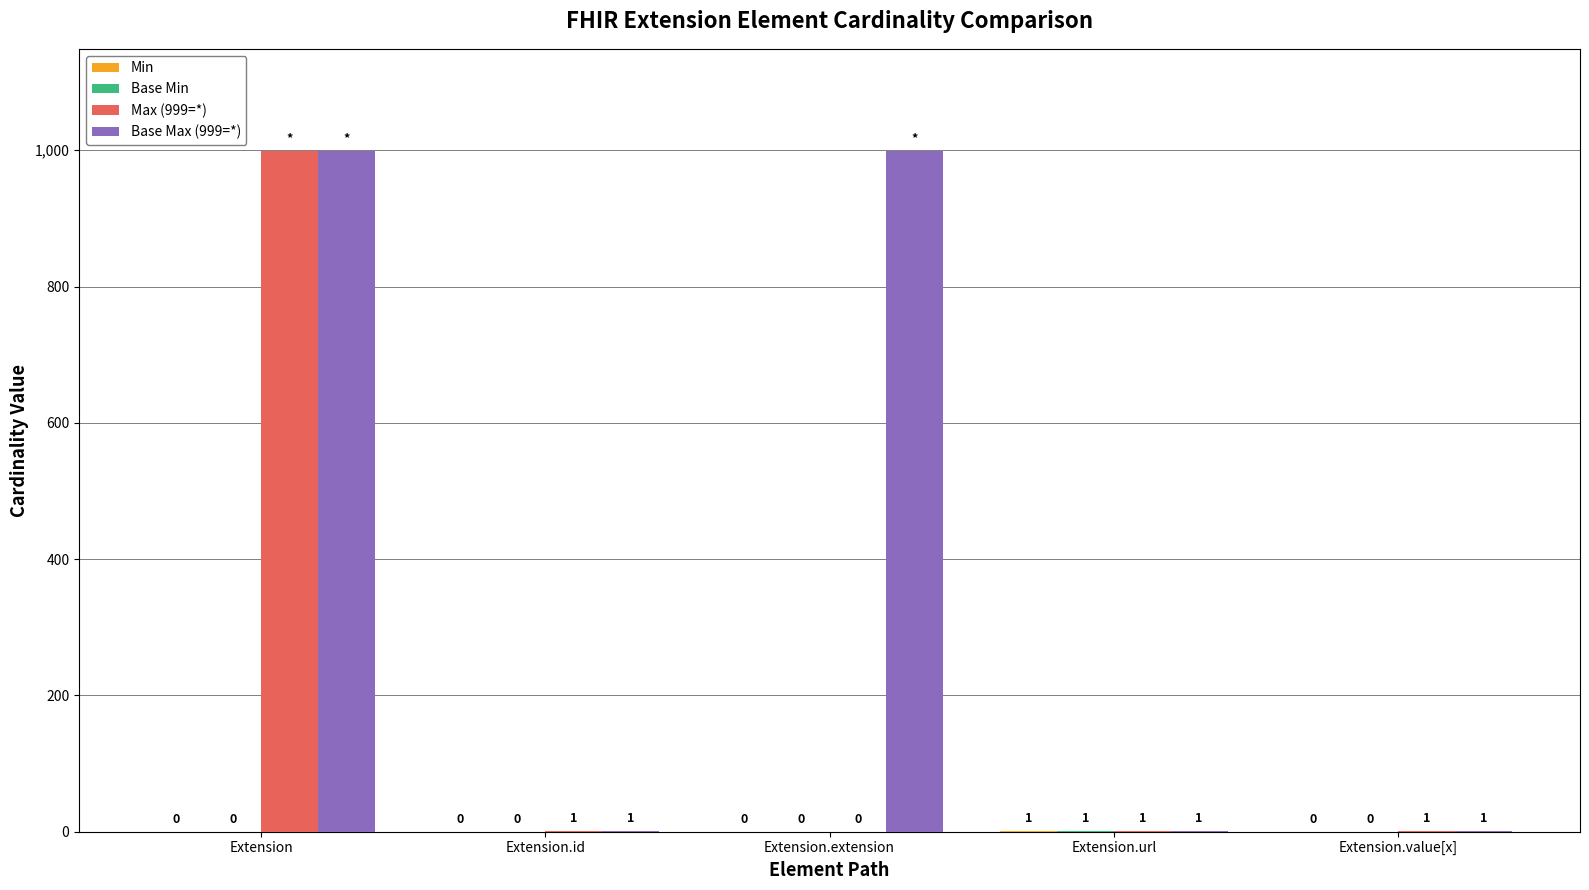

What is the sum of all Max (999=*) values?

1002